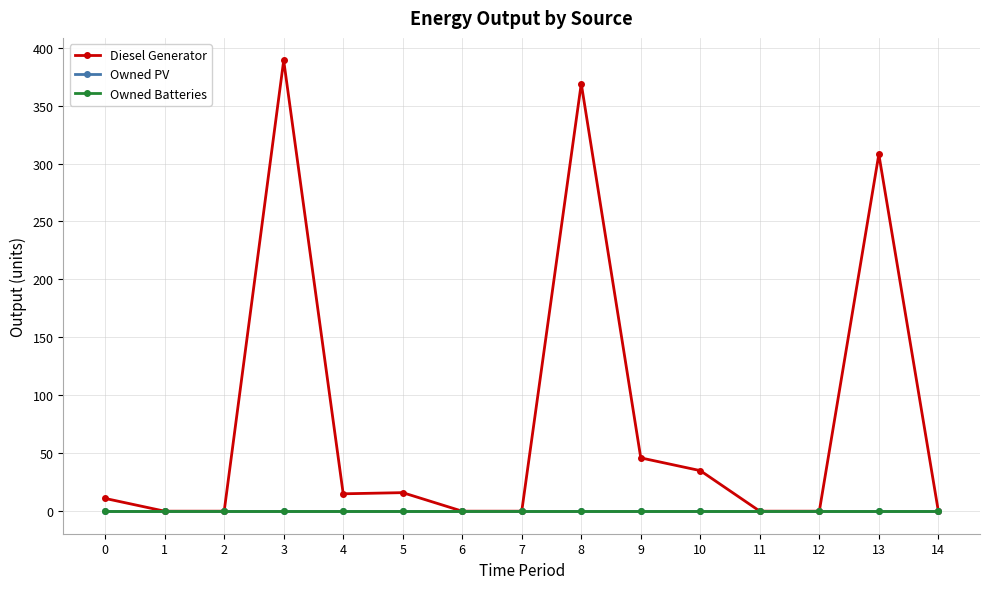

Is this an area chart (filled region under the line)?

No